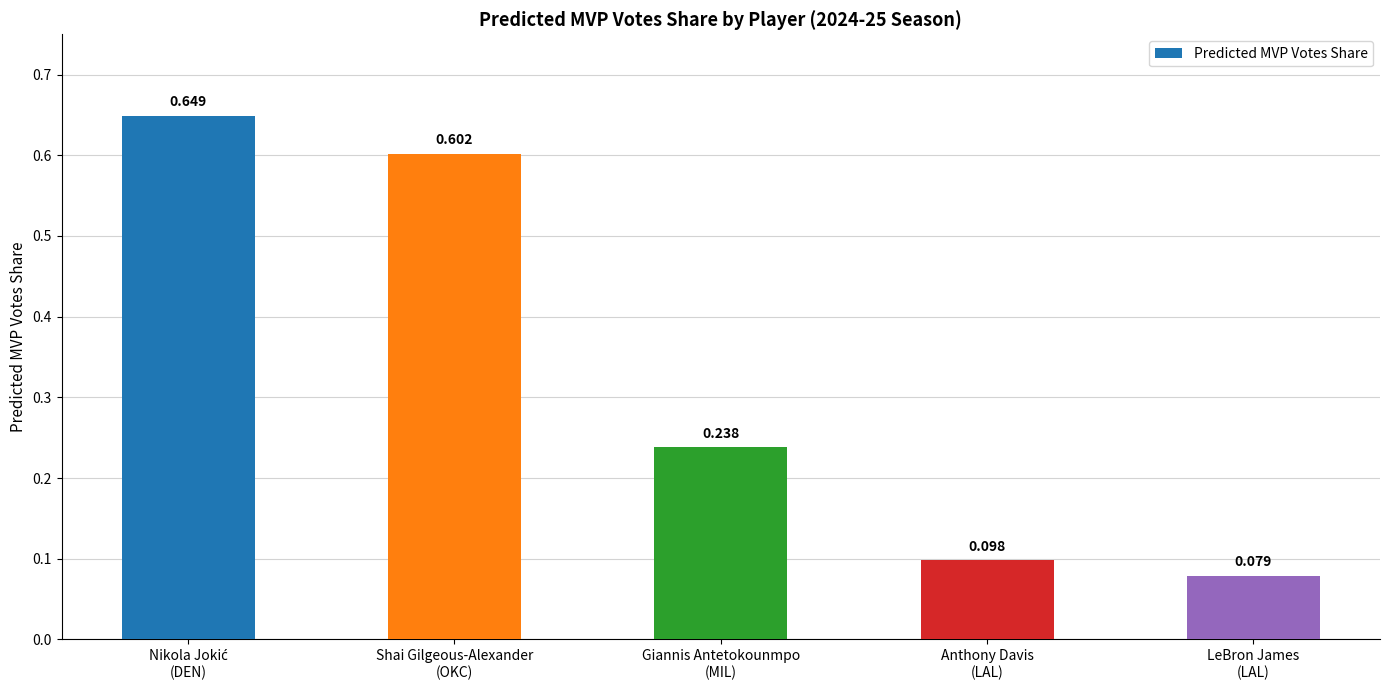

What is the label of the 4th bar from the right?

Shai Gilgeous-Alexander
(OKC)